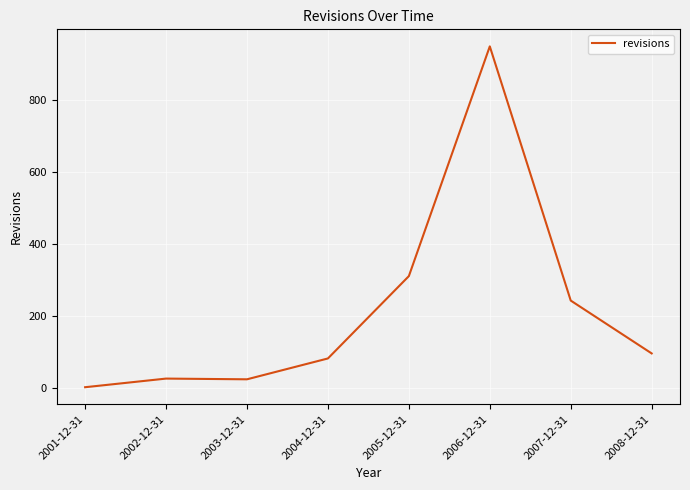

True or false: there are more than 0 points higher than both neighbors.

True